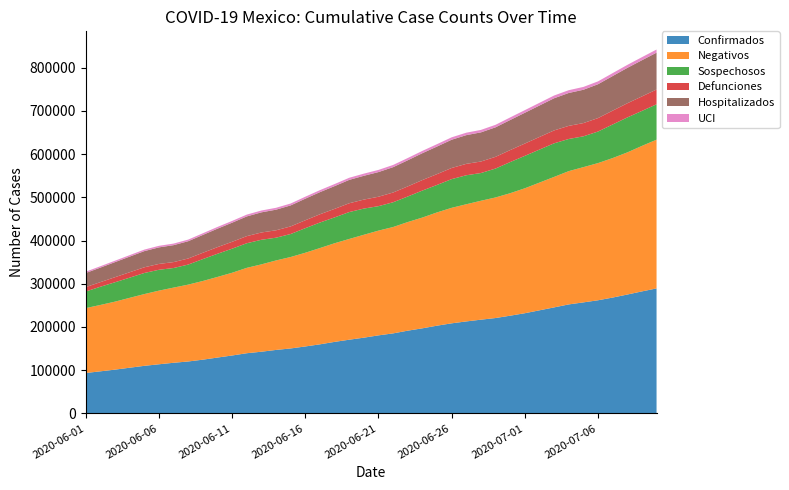

Reading left to right, what are all the values shown in this chart?

Confirmados: 2020-06-01=93435	2020-06-02=97326	2020-06-03=101238	2020-06-04=105680	2020-06-05=110026	2020-06-06=113619	2020-06-07=117103	2020-06-08=120102	2020-06-09=124301	2020-06-10=129184	2020-06-11=133974	2020-06-12=139196	2020-06-13=142690	2020-06-14=146837	2020-06-15=150264	2020-06-16=154863	2020-06-17=159793	2020-06-18=165455	2020-06-19=170485	2020-06-20=175202	2020-06-21=180545	2020-06-22=185122	2020-06-23=191410	2020-06-24=196847	2020-06-25=202951	2020-06-26=208392	2020-06-27=212802	2020-06-28=216852	2020-06-29=220657	2020-06-30=226089	2020-07-01=231770	2020-07-02=238511	2020-07-03=245251	2020-07-04=252165	2020-07-05=256848	2020-07-06=261750	2020-07-07=268008	2020-07-08=275003	2020-07-09=282283	2020-07-10=289174
Negativos: 2020-06-01=150157	2020-06-02=153601	2020-06-03=157354	2020-06-04=161724	2020-06-05=166049	2020-06-06=170434	2020-06-07=173975	2020-06-08=177875	2020-06-09=182077	2020-06-10=186570	2020-06-11=191465	2020-06-12=197590	2020-06-13=202139	2020-06-14=207076	2020-06-15=211616	2020-06-16=216857	2020-06-17=222801	2020-06-18=228248	2020-06-19=233137	2020-06-20=238129	2020-06-21=242393	2020-06-22=246147	2020-06-23=251355	2020-06-24=256336	2020-06-25=262117	2020-06-26=267288	2020-06-27=271151	2020-06-28=275203	2020-06-29=279035	2020-06-30=283450	2020-07-01=289142	2020-07-02=295561	2020-07-03=301986	2020-07-04=308439	2020-07-05=312989	2020-07-06=317446	2020-07-07=322826	2020-07-08=328908	2020-07-09=336673	2020-07-10=344283
Sospechosos: 2020-06-01=38497	2020-06-02=42151	2020-06-03=44869	2020-06-04=46659	2020-06-05=48822	2020-06-06=48273	2020-06-07=45317	2020-06-08=46398	2020-06-09=50677	2020-06-10=53608	2020-06-11=55700	2020-06-12=56928	2020-06-13=56926	2020-06-14=52636	2020-06-15=53217	2020-06-16=56843	2020-06-17=59076	2020-06-18=59778	2020-06-19=62245	2020-06-20=60621	2020-06-21=56590	2020-06-22=57281	2020-06-23=59106	2020-06-24=62475	2020-06-25=63583	2020-06-26=66440	2020-06-27=67099	2020-06-28=64143	2020-06-29=66910	2020-06-30=72041	2020-07-01=75005	2020-07-02=76423	2020-07-03=77750	2020-07-04=74387	2020-07-05=71305	2020-07-06=73035	2020-07-07=77703	2020-07-08=80893	2020-07-09=80988	2020-07-10=81838
Defunciones: 2020-06-01=10167	2020-06-02=10637	2020-06-03=11728	2020-06-04=12545	2020-06-05=13170	2020-06-06=13511	2020-06-07=13699	2020-06-08=14053	2020-06-09=14649	2020-06-10=15357	2020-06-11=15944	2020-06-12=16448	2020-06-13=16872	2020-06-14=17141	2020-06-15=17580	2020-06-16=18310	2020-06-17=19080	2020-06-18=19747	2020-06-19=20394	2020-06-20=20781	2020-06-21=21825	2020-06-22=22584	2020-06-23=23377	2020-06-24=24324	2020-06-25=25060	2020-06-26=25779	2020-06-27=26381	2020-06-28=26648	2020-06-29=27121	2020-06-30=27769	2020-07-01=28510	2020-07-02=29189	2020-07-03=29843	2020-07-04=30366	2020-07-05=30639	2020-07-06=31119	2020-07-07=32014	2020-07-08=32796	2020-07-09=33526	2020-07-10=34191
Hospitalizados: 2020-06-01=32607	2020-06-02=33662	2020-06-03=34877	2020-06-04=36180	2020-06-05=37437	2020-06-06=38318	2020-06-07=39205	2020-06-08=40012	2020-06-09=41276	2020-06-10=42773	2020-06-11=44220	2020-06-12=45626	2020-06-13=46605	2020-06-14=47727	2020-06-15=48621	2020-06-16=50001	2020-06-17=51222	2020-06-18=52707	2020-06-19=54085	2020-06-20=55112	2020-06-21=57070	2020-06-22=58661	2020-06-23=60482	2020-06-24=62157	2020-06-25=63844	2020-06-26=65382	2020-06-27=66482	2020-06-28=67456	2020-06-29=68296	2020-06-30=69588	2020-07-01=71230	2020-07-02=72783	2020-07-03=74438	2020-07-04=76116	2020-07-05=77129	2020-07-06=78371	2020-07-07=80115	2020-07-08=81907	2020-07-09=83762	2020-07-10=85329
UCI: 2020-06-01=3074	2020-06-02=3169	2020-06-03=3293	2020-06-04=3405	2020-06-05=3501	2020-06-06=3603	2020-06-07=3670	2020-06-08=3733	2020-06-09=3826	2020-06-10=3970	2020-06-11=4087	2020-06-12=4198	2020-06-13=4248	2020-06-14=4323	2020-06-15=4387	2020-06-16=4540	2020-06-17=4654	2020-06-18=4758	2020-06-19=4876	2020-06-20=4951	2020-06-21=5029	2020-06-22=5112	2020-06-23=5219	2020-06-24=5350	2020-06-25=5483	2020-06-26=5570	2020-06-27=5661	2020-06-28=5718	2020-06-29=5822	2020-06-30=5961	2020-07-01=6092	2020-07-02=6214	2020-07-03=6348	2020-07-04=6462	2020-07-05=6534	2020-07-06=6611	2020-07-07=6748	2020-07-08=6903	2020-07-09=7074	2020-07-10=7212